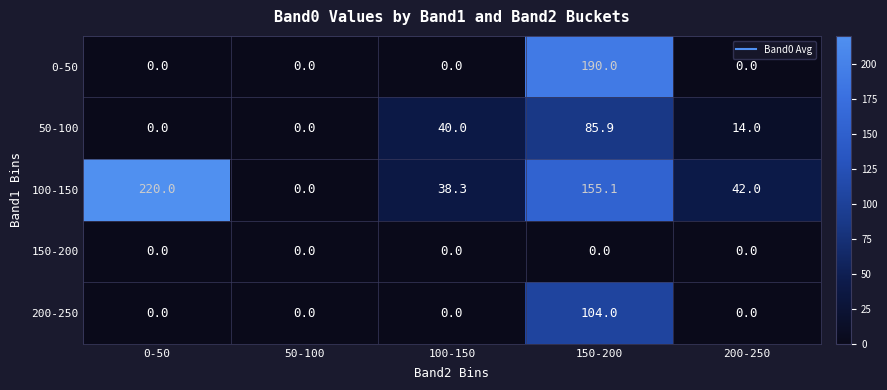

Is it true that 200-250 equals -33.4 at 200-250?

False